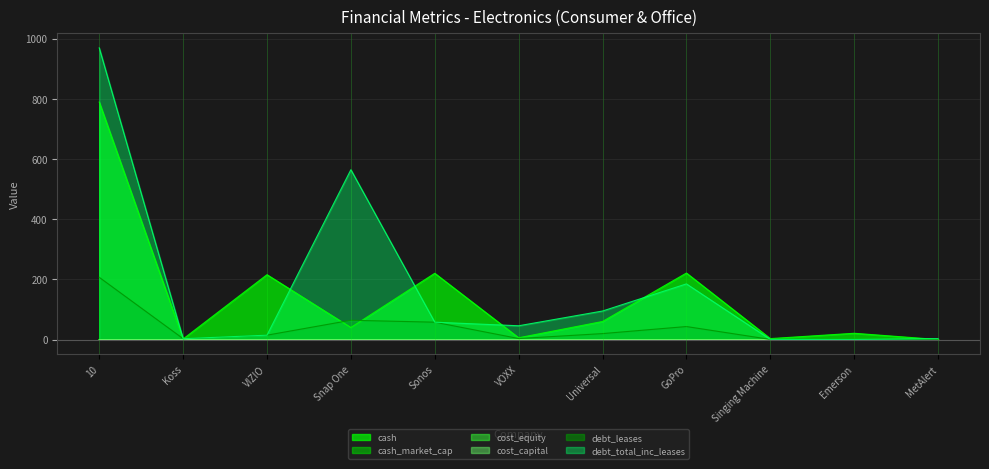

At which category is the sum across all series the highest?

10